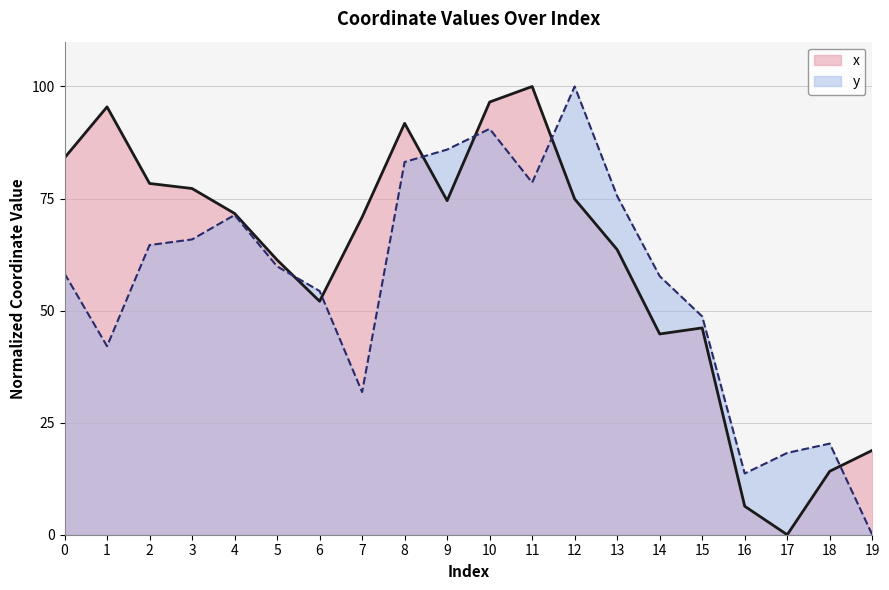

Rank the categories by x value from highest to lowest.

11, 10, 1, 8, 0, 2, 3, 12, 9, 4, 7, 13, 5, 6, 15, 14, 19, 18, 16, 17